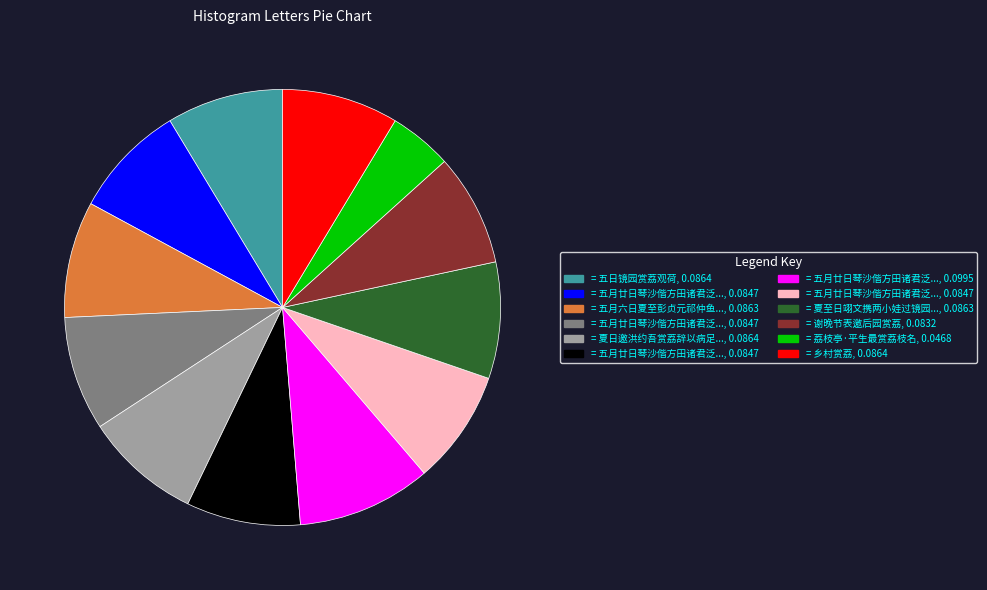

Is there any slice that represents more than half of the pie?

No